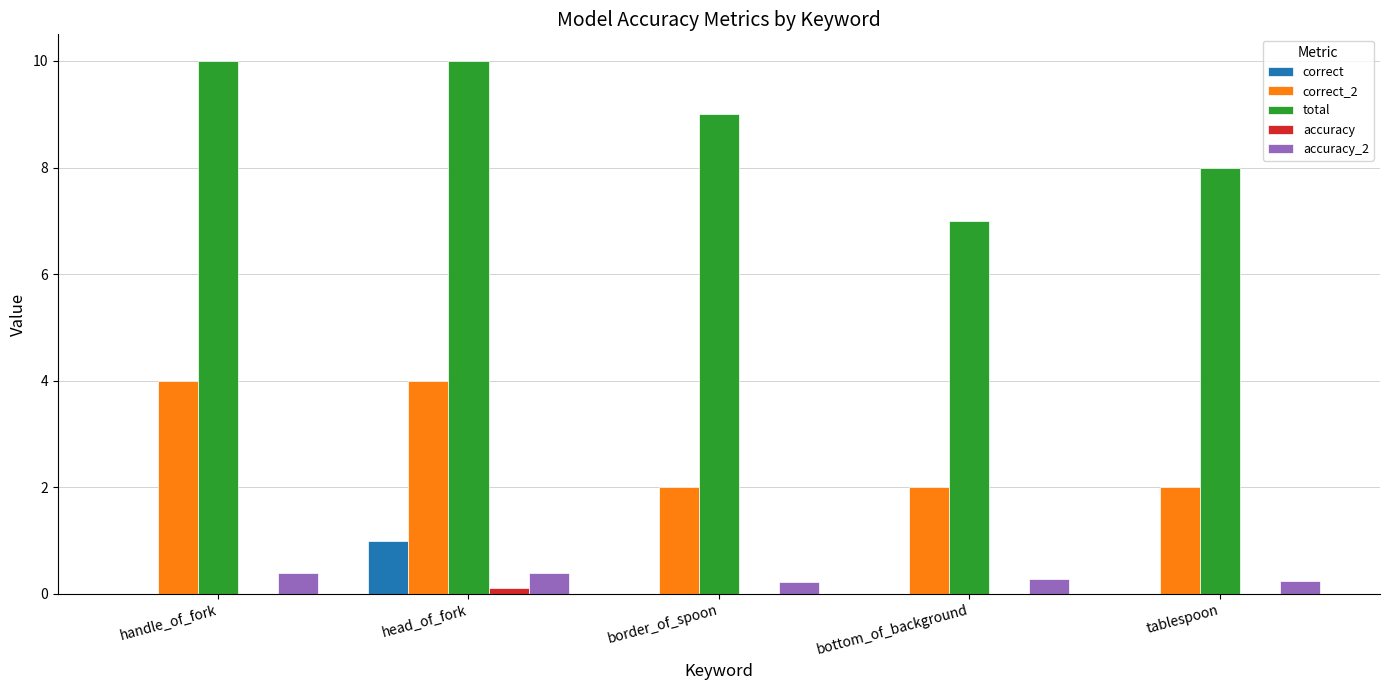

What is the total value across all series at bottom_of_background?

9.3